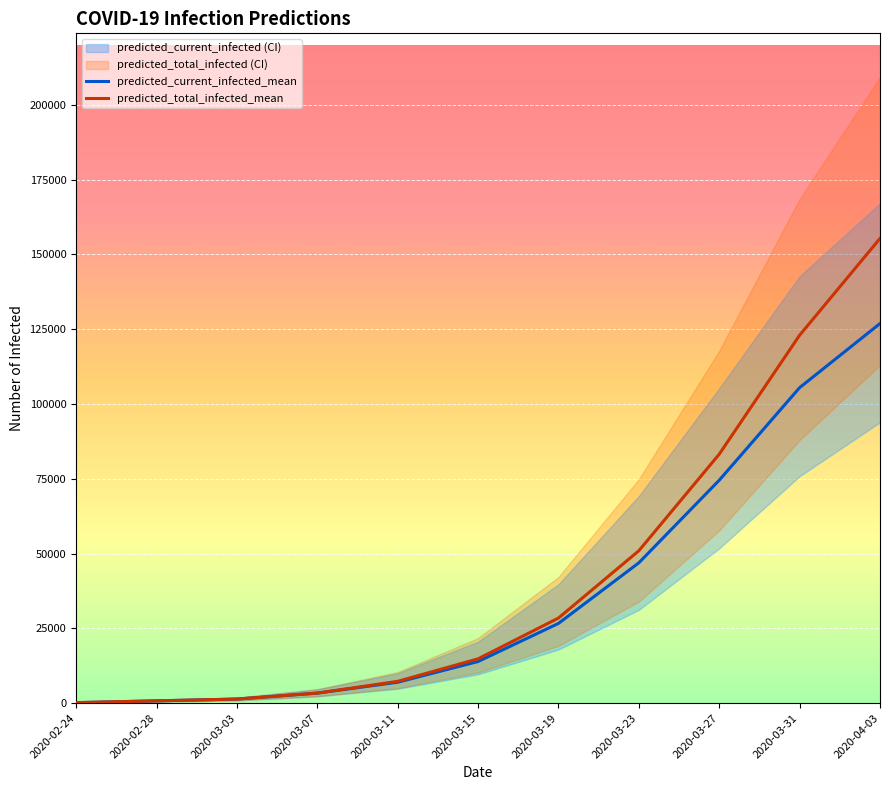

Where is predicted_total_infected_mean nearest to the value 77733?

2020-03-27